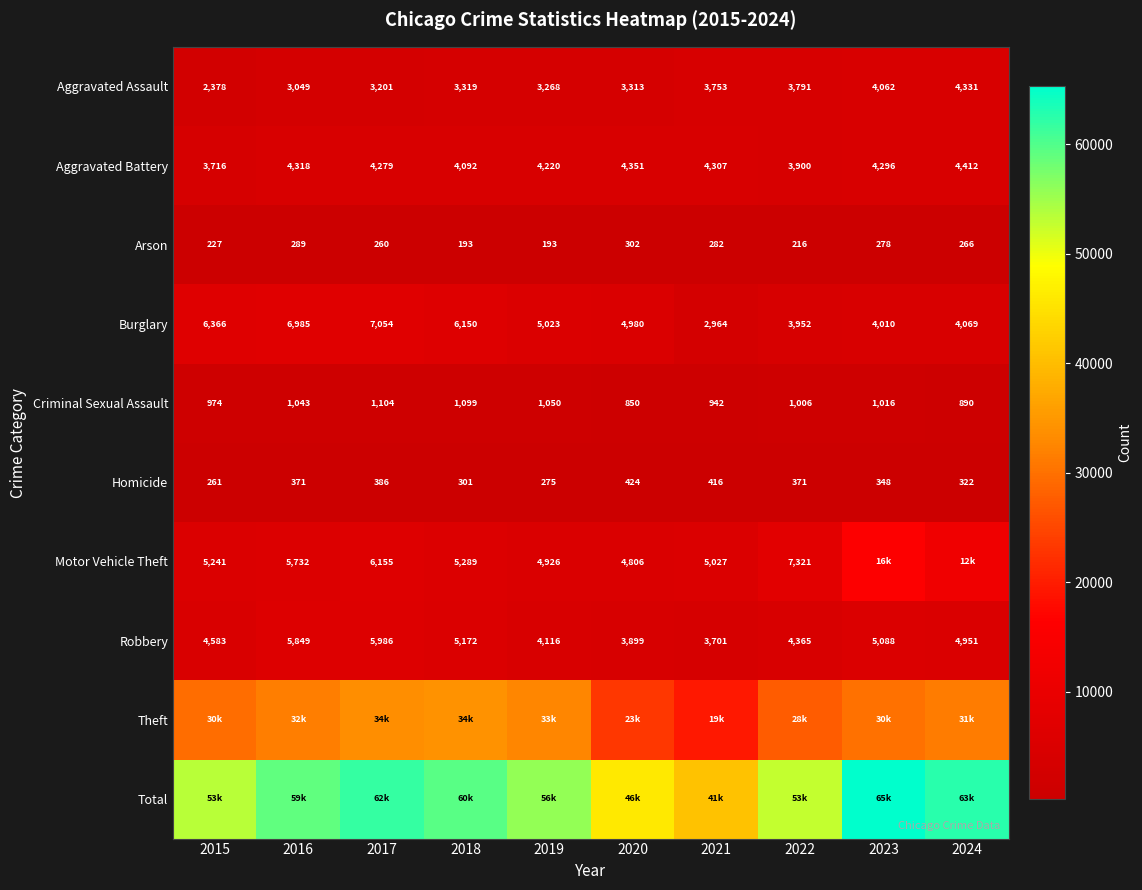

At which label is Homicide closest to 342?

2023